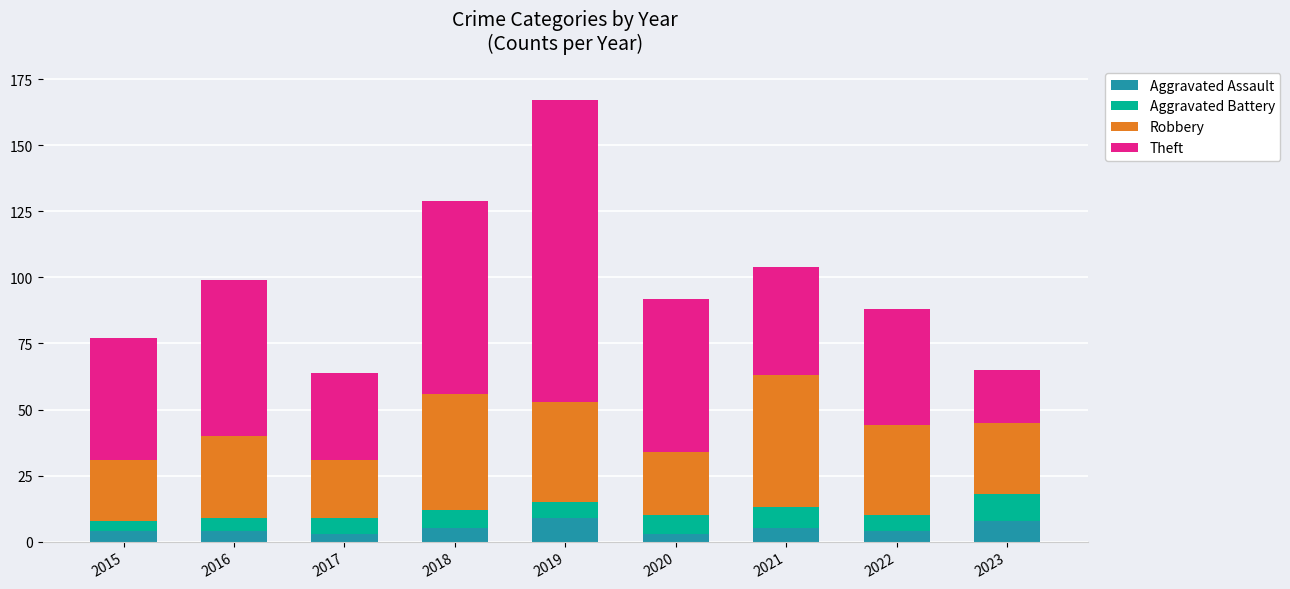

Does the chart contain stacked bars?

Yes